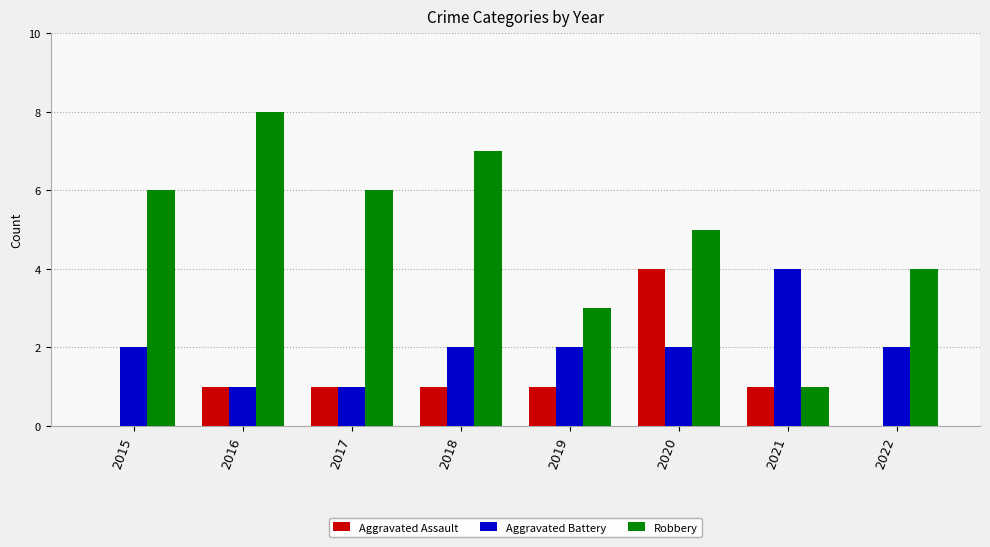

What is the difference between the Aggravated Battery values at 2017 and 2018?

1